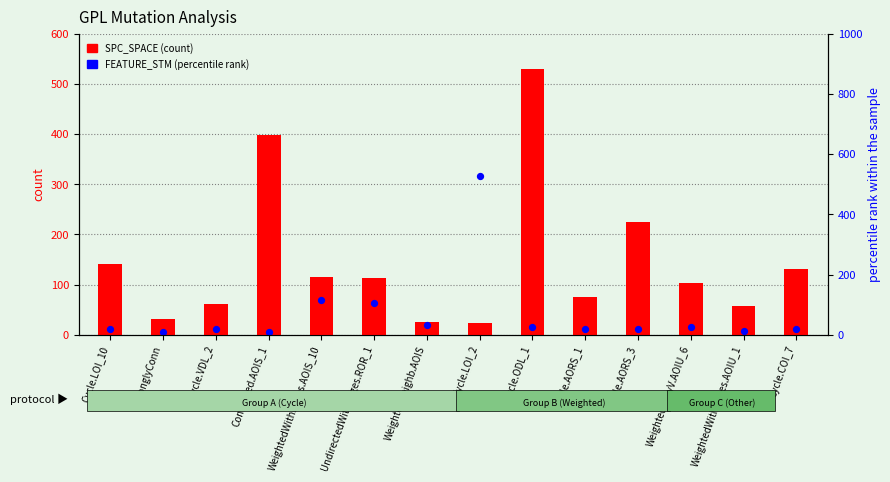

What are all the series names shown in the legend?

SPC_SPACE (count), FEATURE_STM (percentile rank)